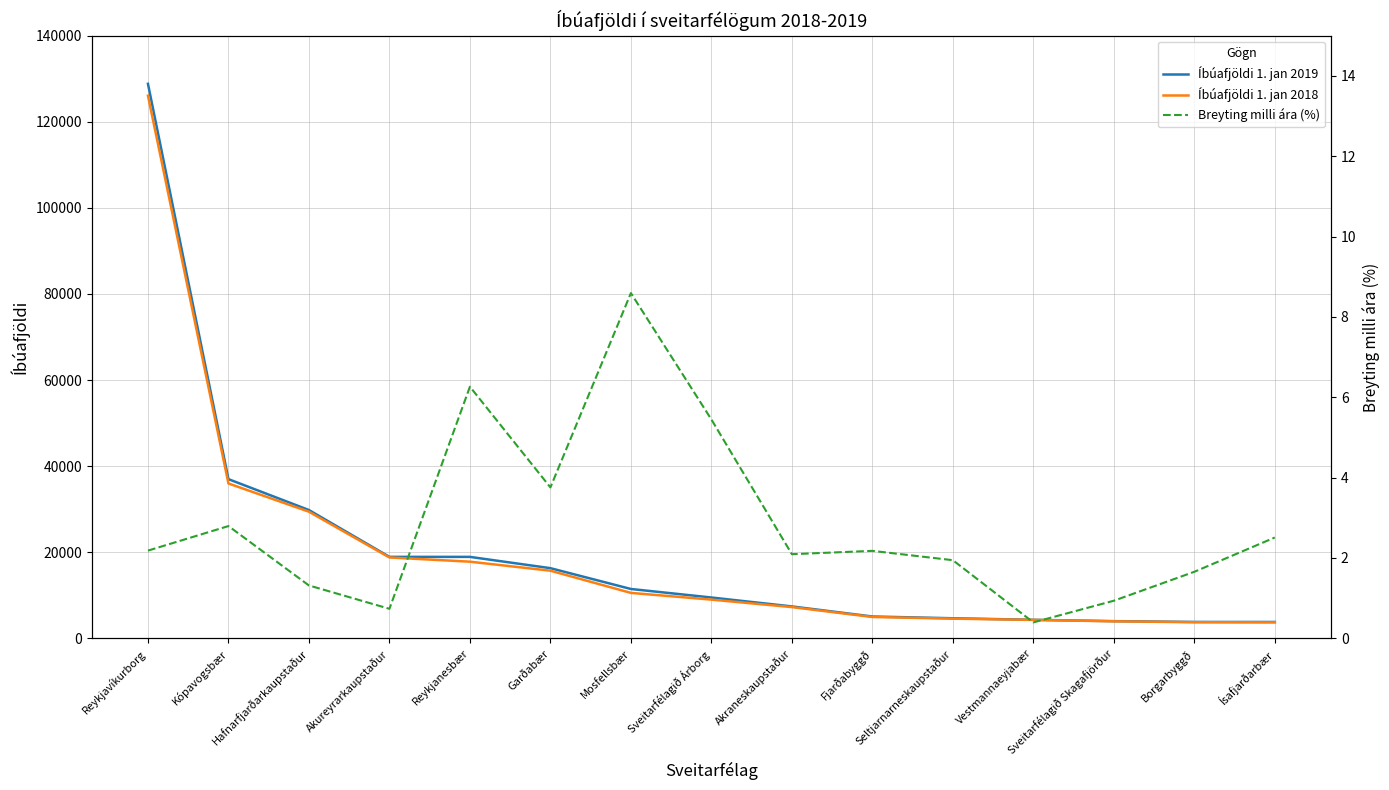

At how many categories does at least one series exceed 101395?

1